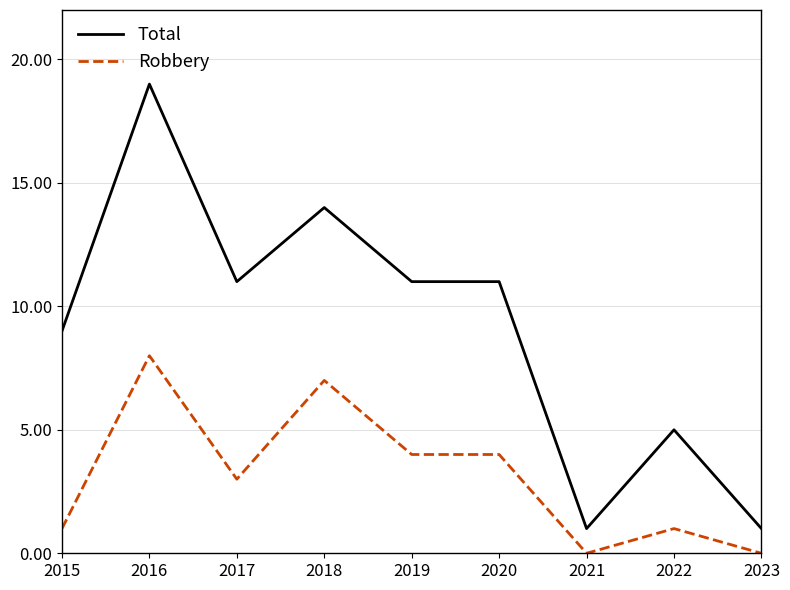

True or false: Robbery and Total cross at least once.

False